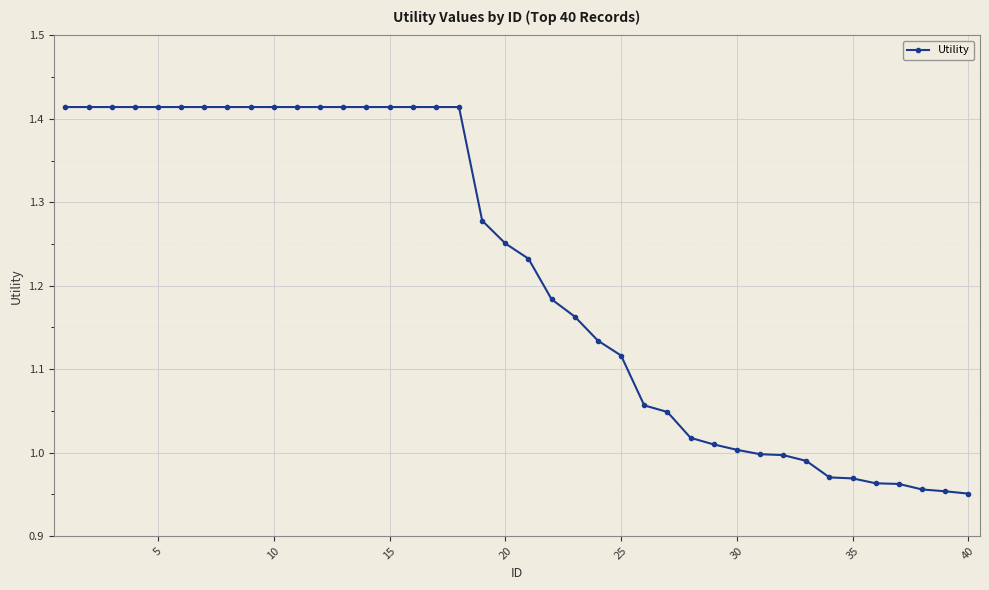

How many categories are shown in the chart?

40